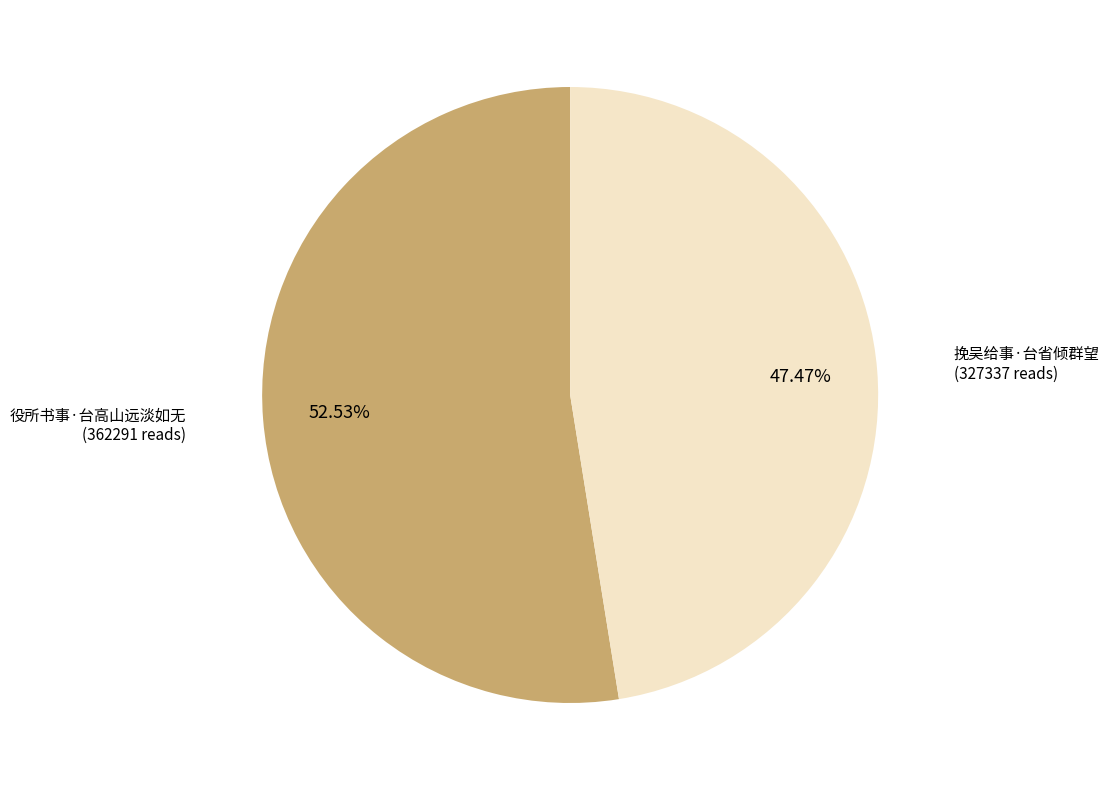

Is there a majority slice in this chart?

Yes